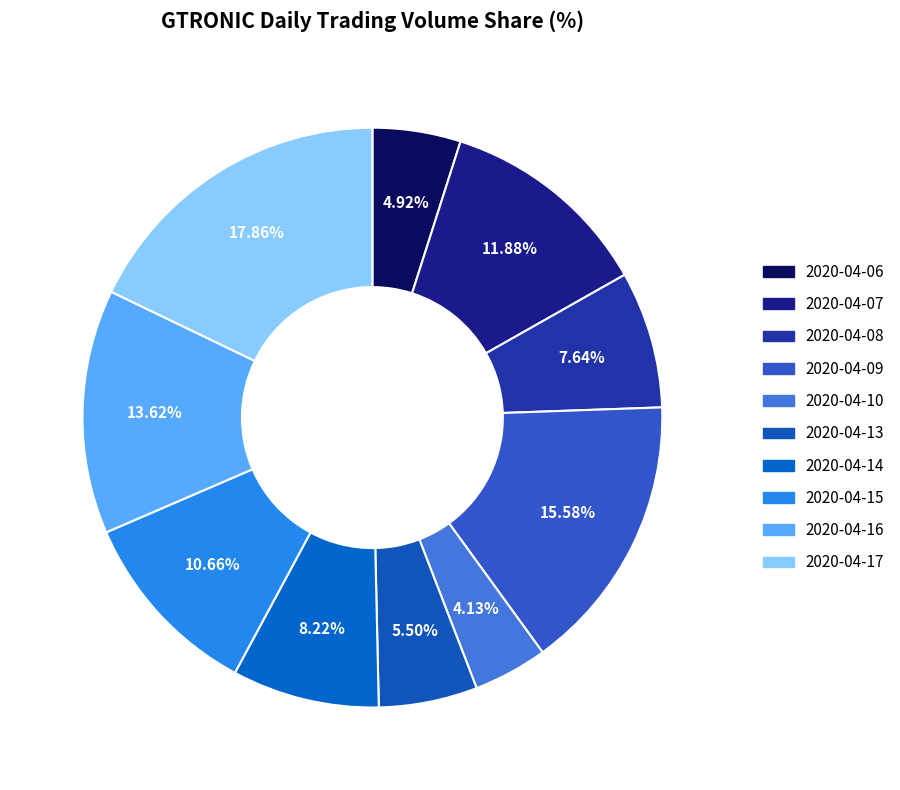

Does 2020-04-17 represent more than half of the total?

No